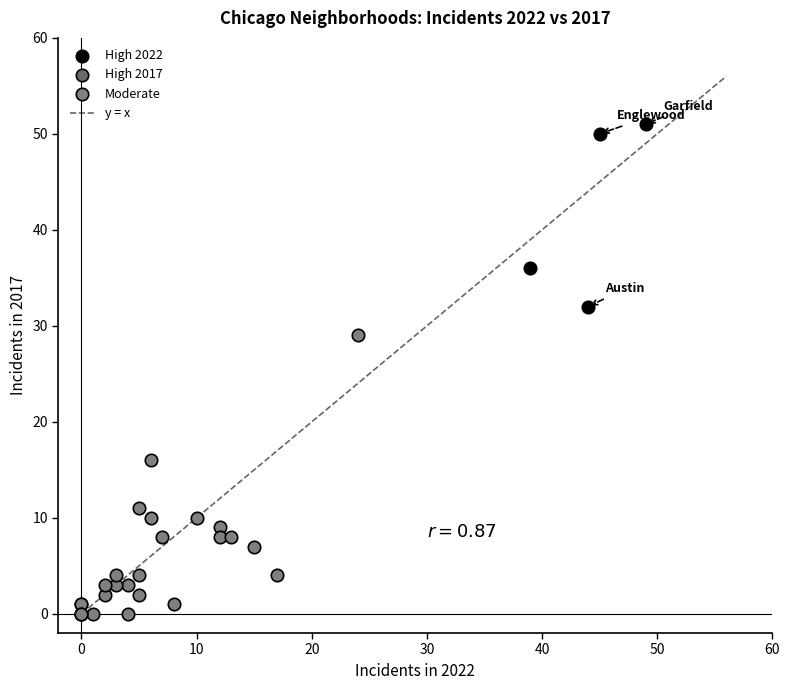

Which series contains the highest Y value?

High 2022